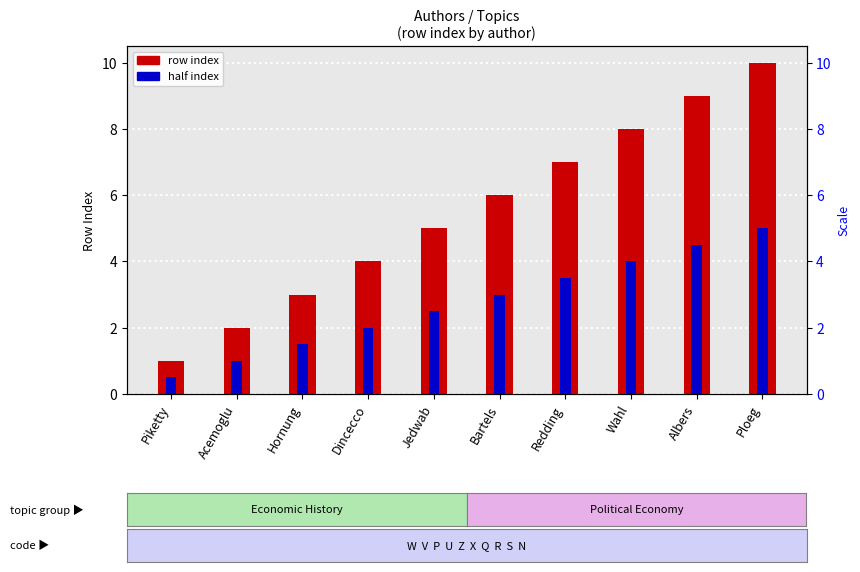

How many distinct data groups are displayed?

2